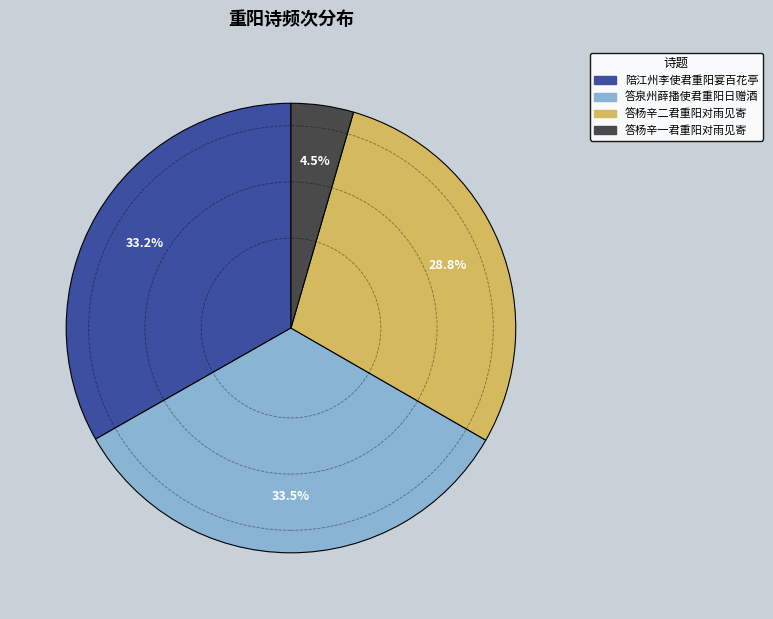

Is there any slice that represents more than half of the pie?

No